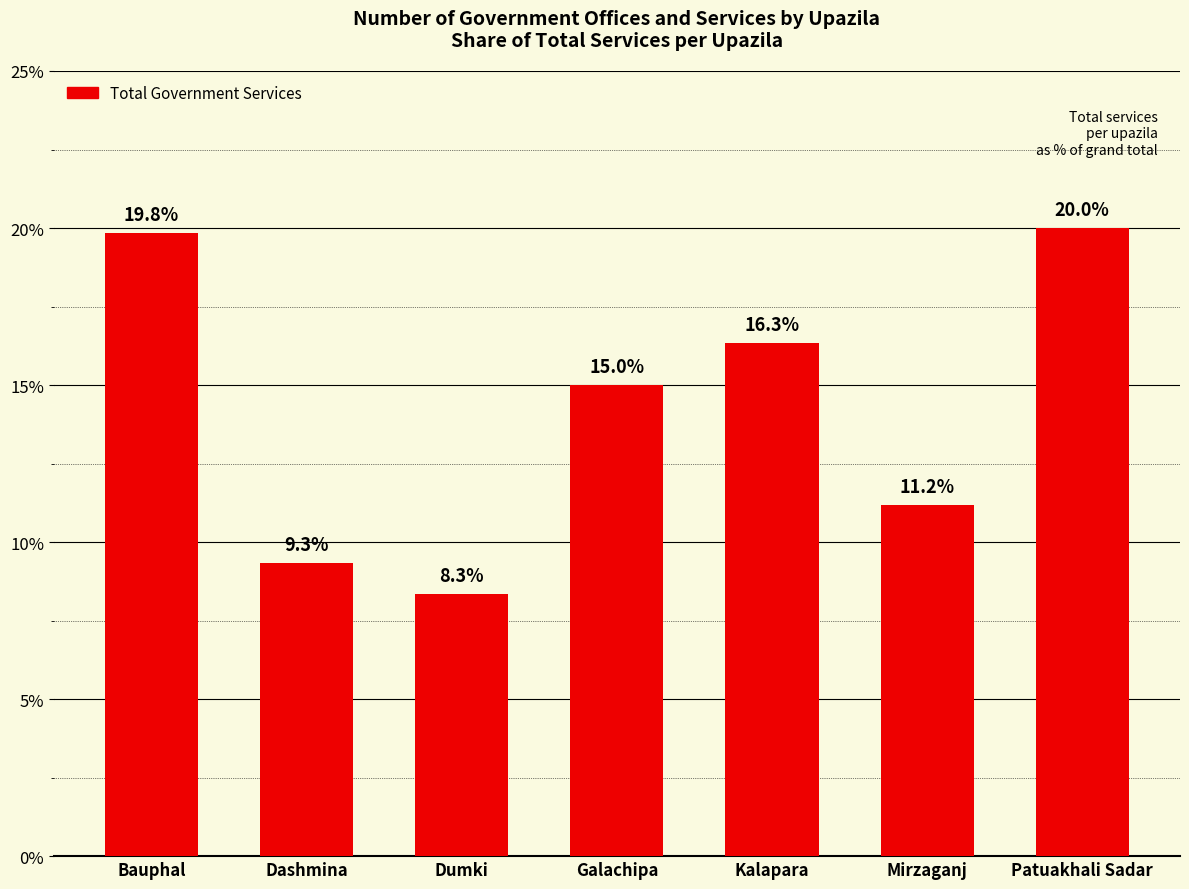

Which label corresponds to the smallest value in the chart?

Dumki